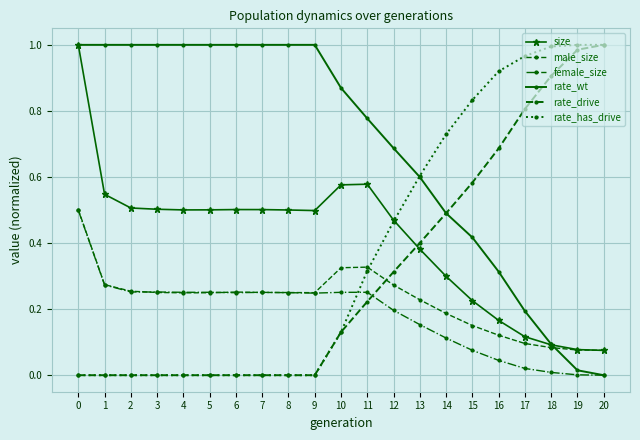

Is this an area chart (filled region under the line)?

No